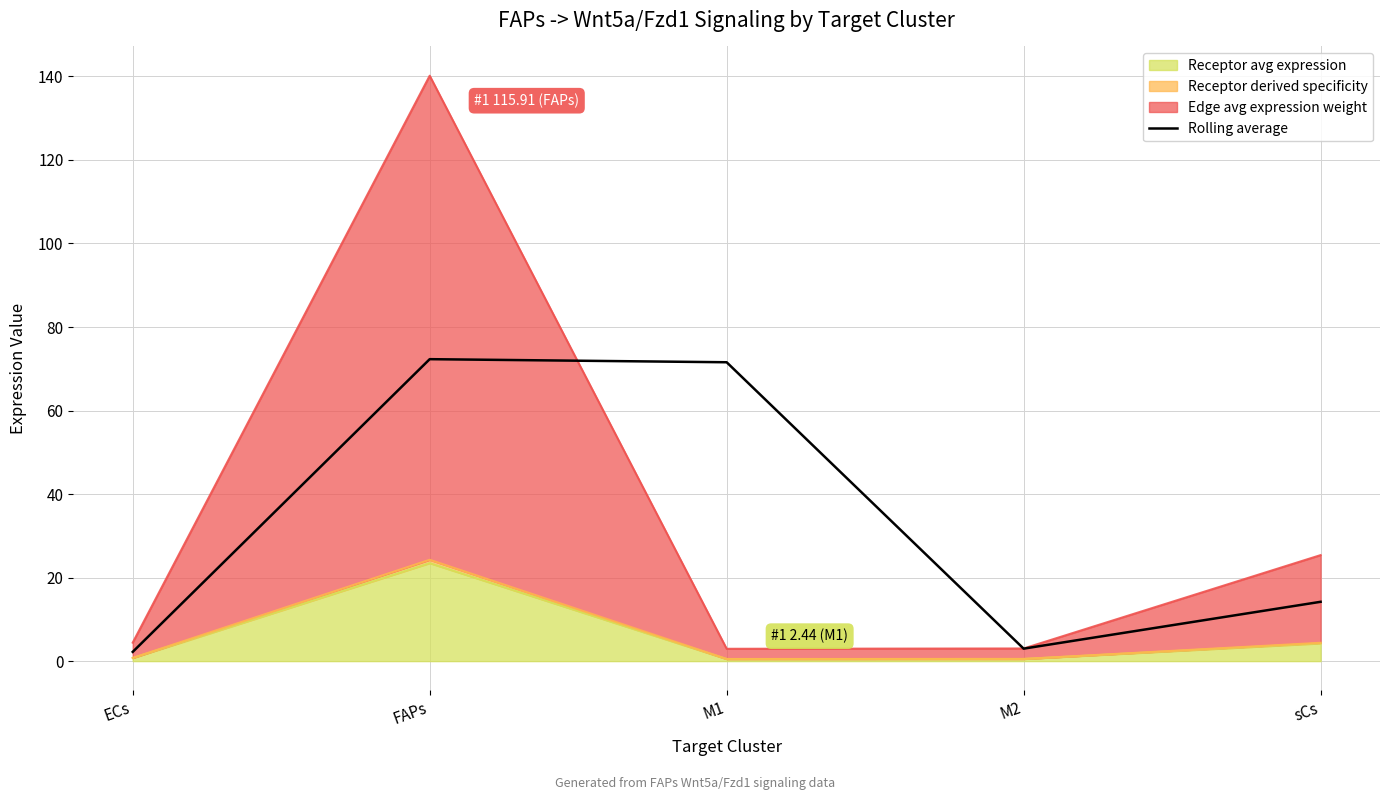

Where is the data nearest to the value 37?

sCs